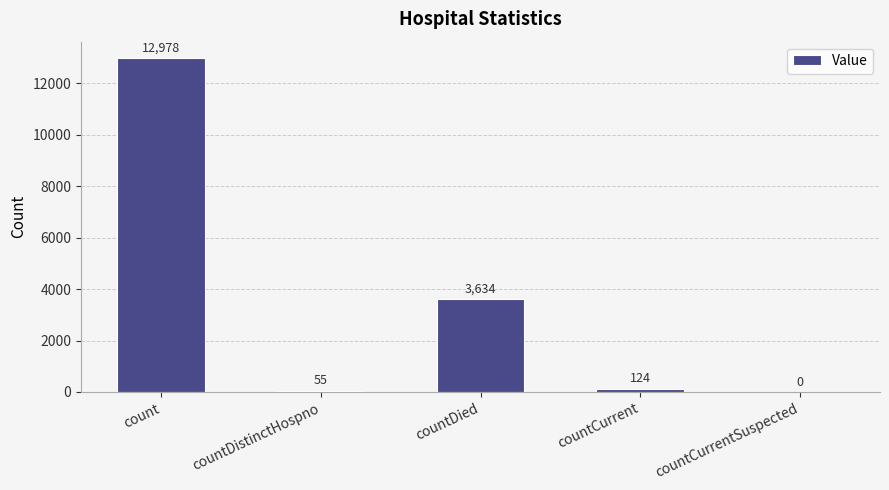

At which category does the chart reach its peak across all series?

count